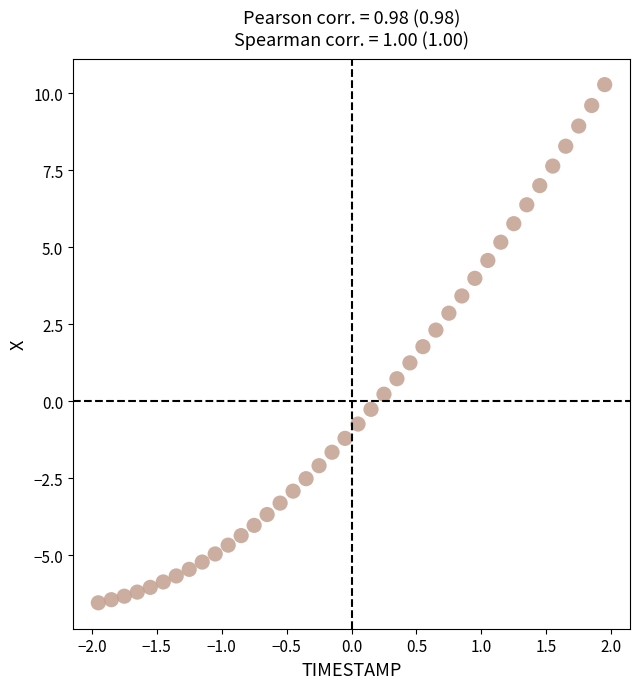

What is the range of X values (max minus min)?

3.9